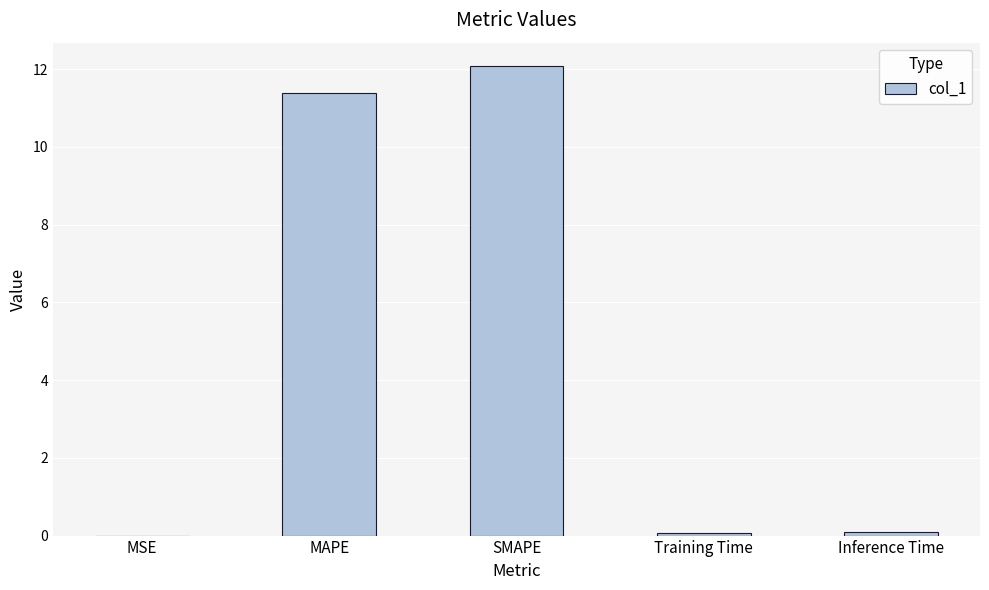

The chart shows a value of 0.1 at Training Time. True or false?

True